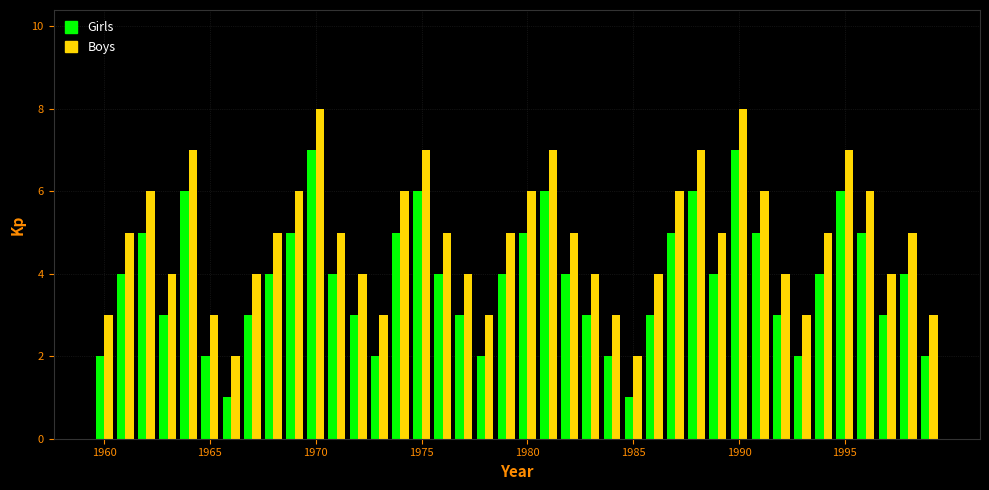

Rank the series by their average value, from lowest to highest.

Girls, Boys